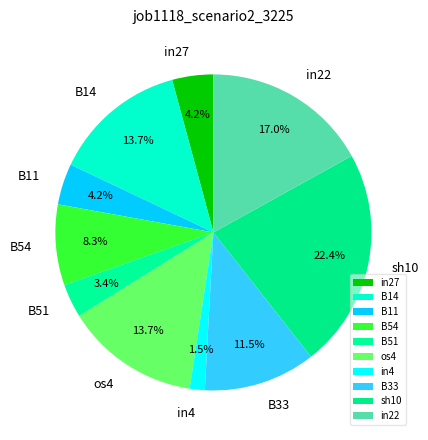

Does in27 account for over 50% of the chart?

No